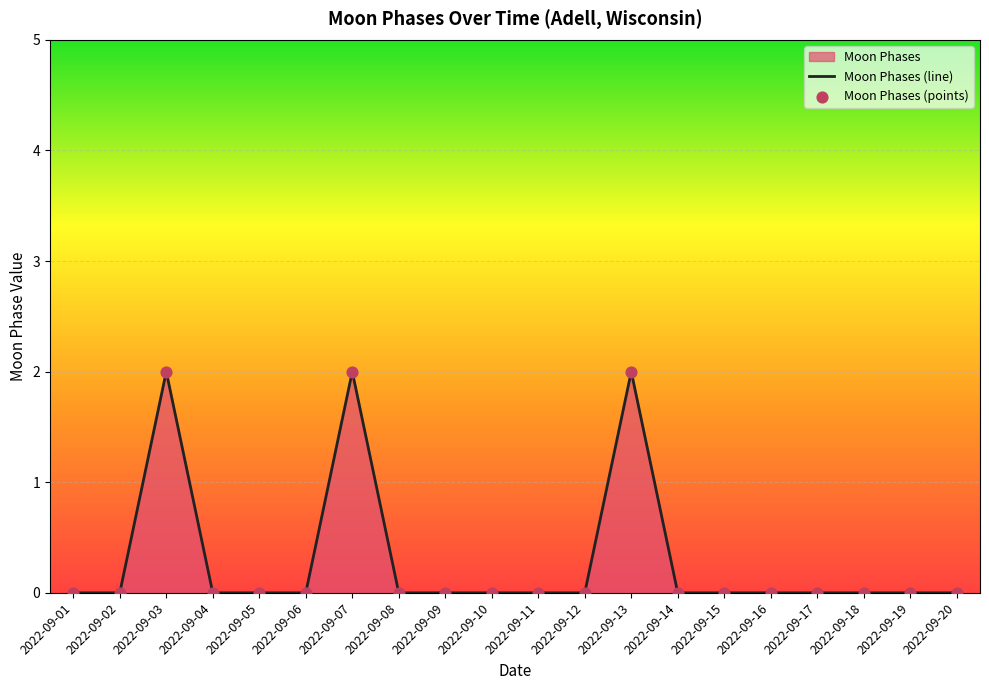

Which has a higher value, 2022-09-08 or 2022-09-06?

2022-09-08